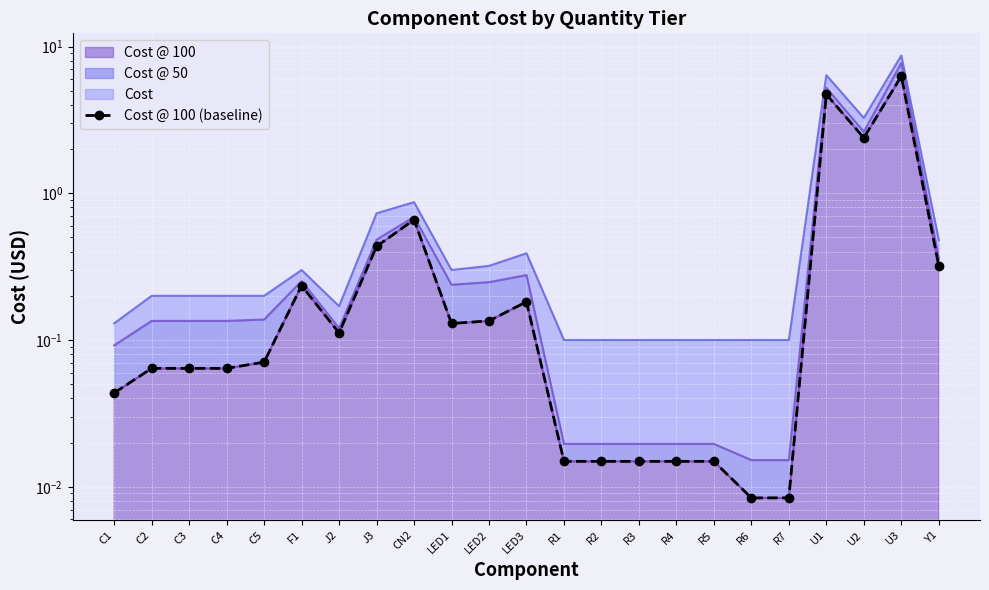

Count the number of categories in the chart.

23